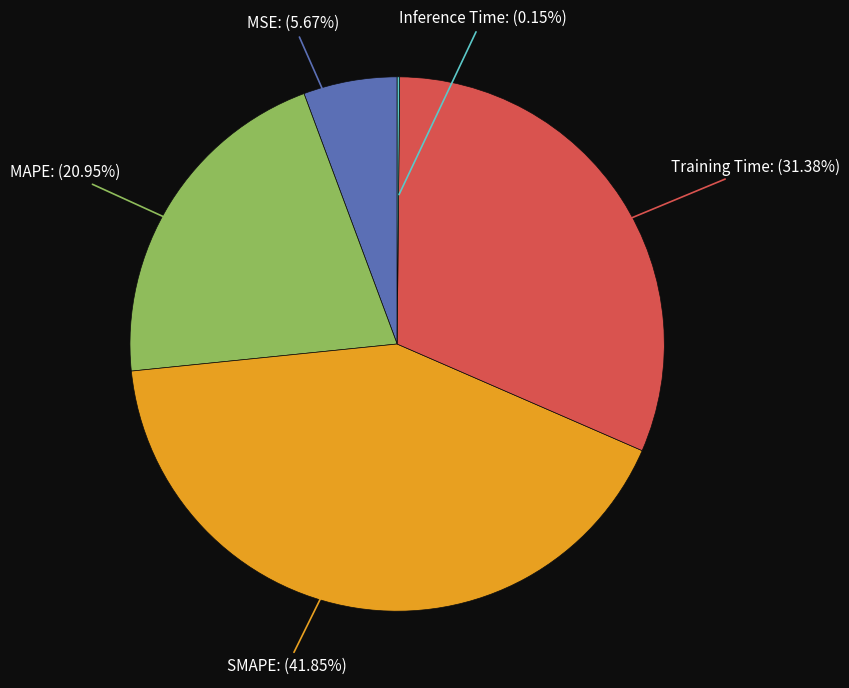

Does any single category account for the majority?

No